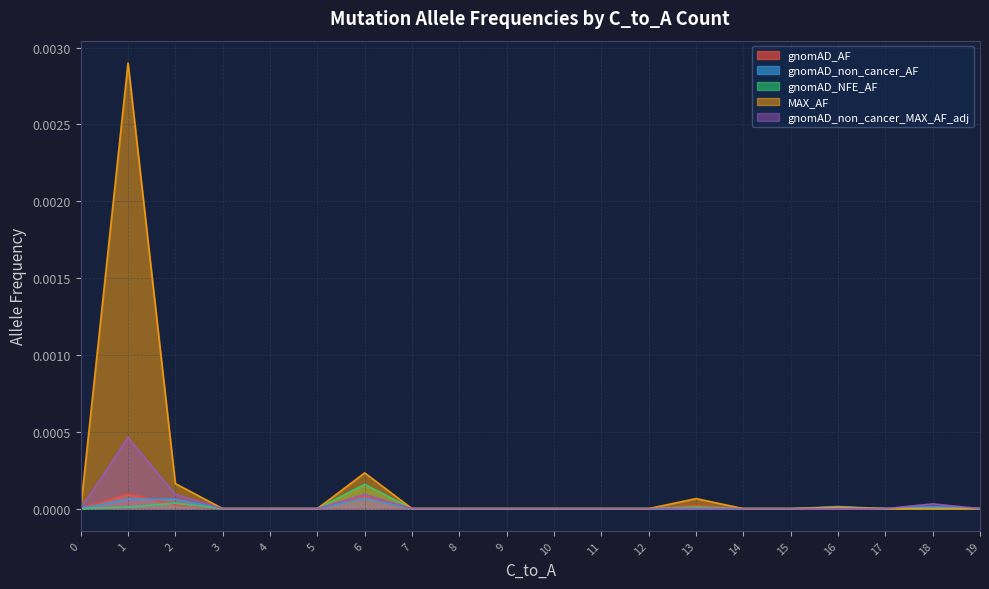

Which category has the highest value in the gnomAD_NFE_AF series?

6